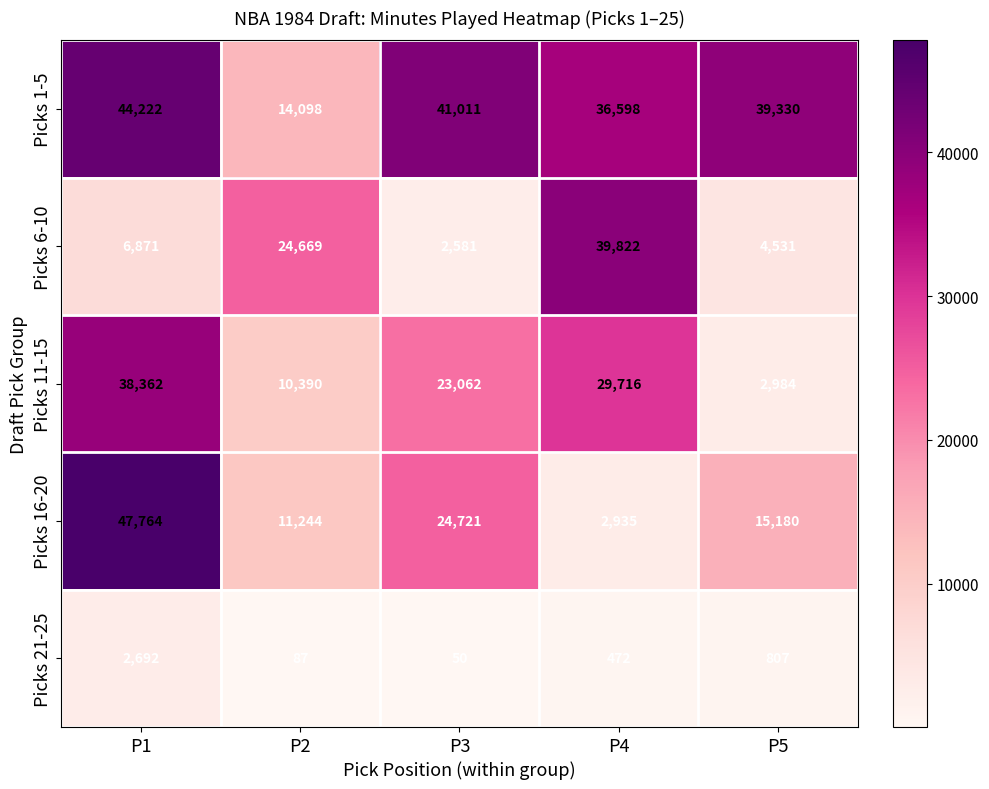

What is the smallest value displayed?

50